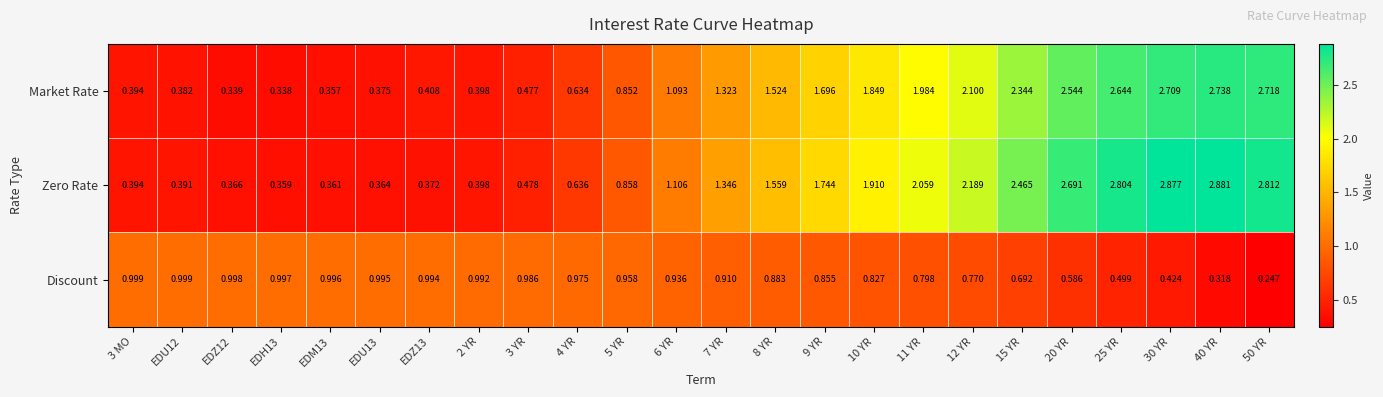

Rank the series by their maximum value, from highest to lowest.

Zero Rate, Market Rate, Discount